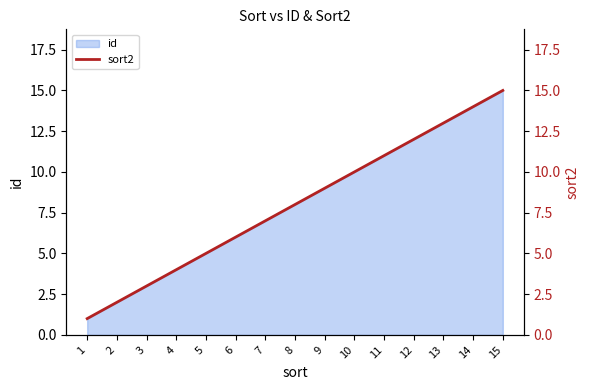

What is the maximum value shown in the chart?

15